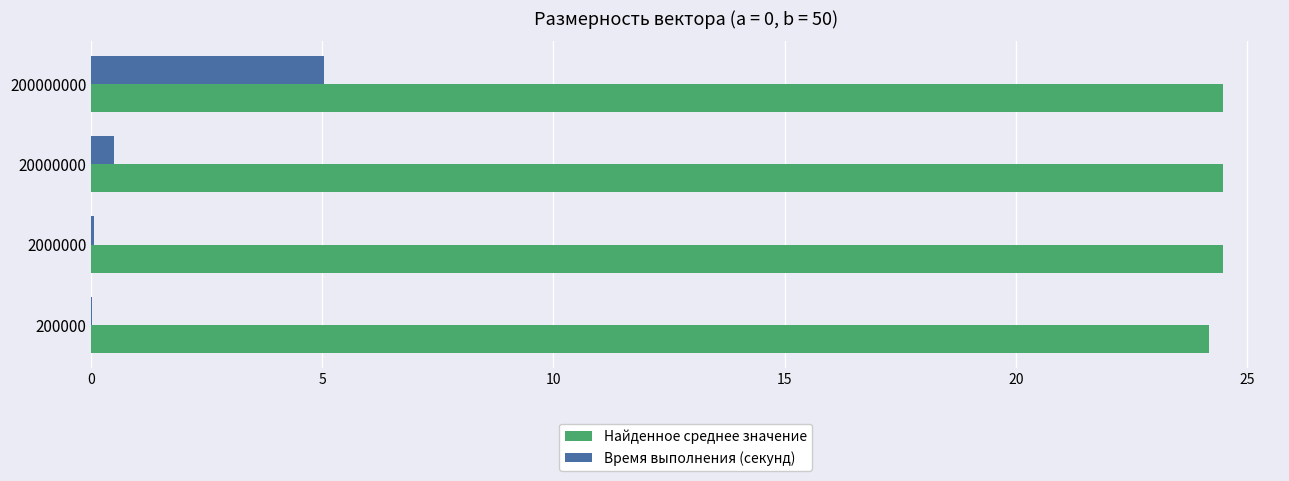

What is the maximum value for Время выполнения (секунд)?

5.0